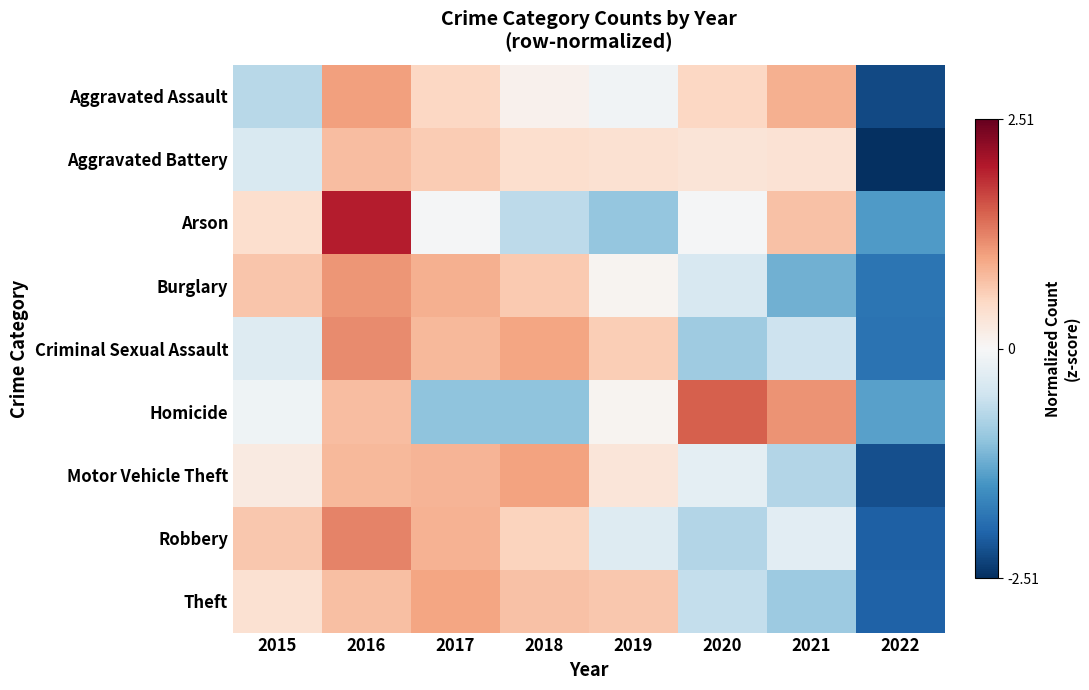

What is the difference between the highest and lowest values at 2022?

1.2